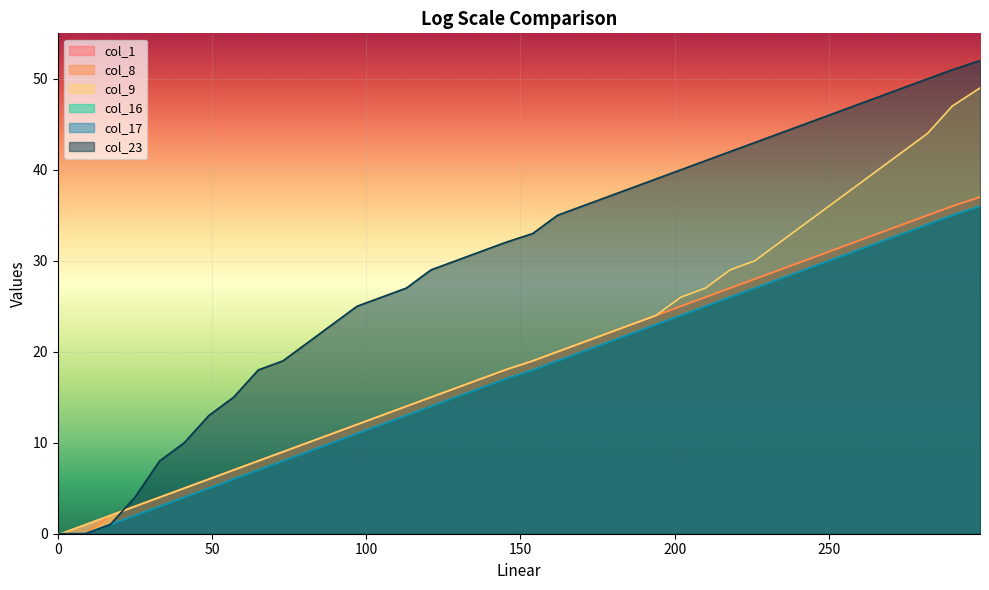

What is the highest value of the col_23 series?

52